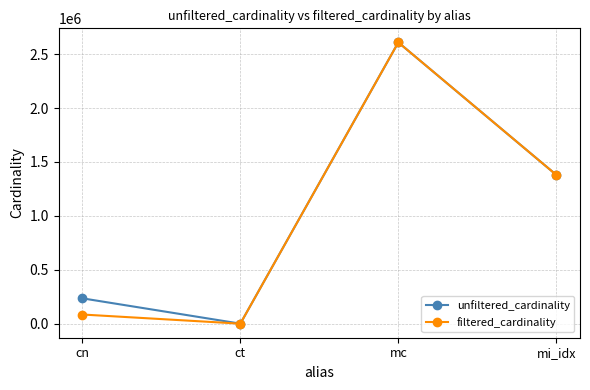

Rank the categories by filtered_cardinality value from lowest to highest.

ct, cn, mi_idx, mc